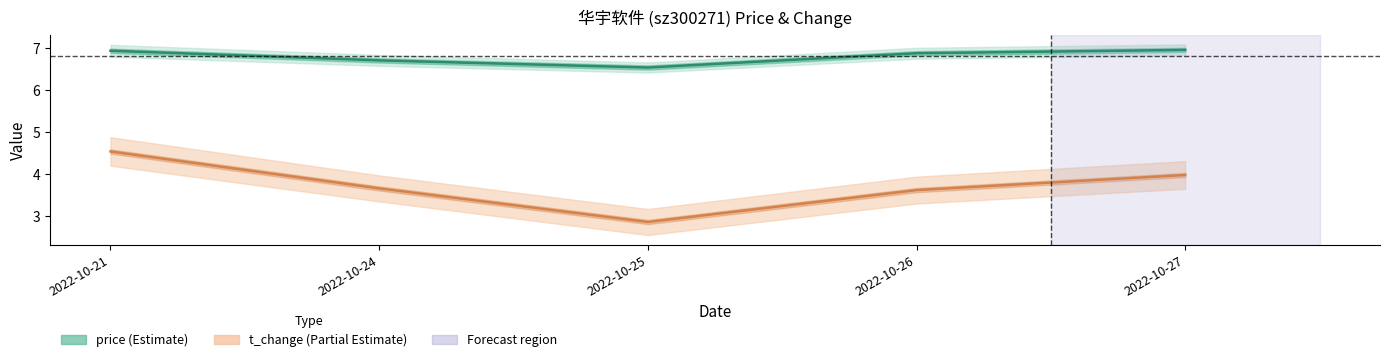

Rank the series at 2022-10-24 from lowest to highest value.

t_change, price